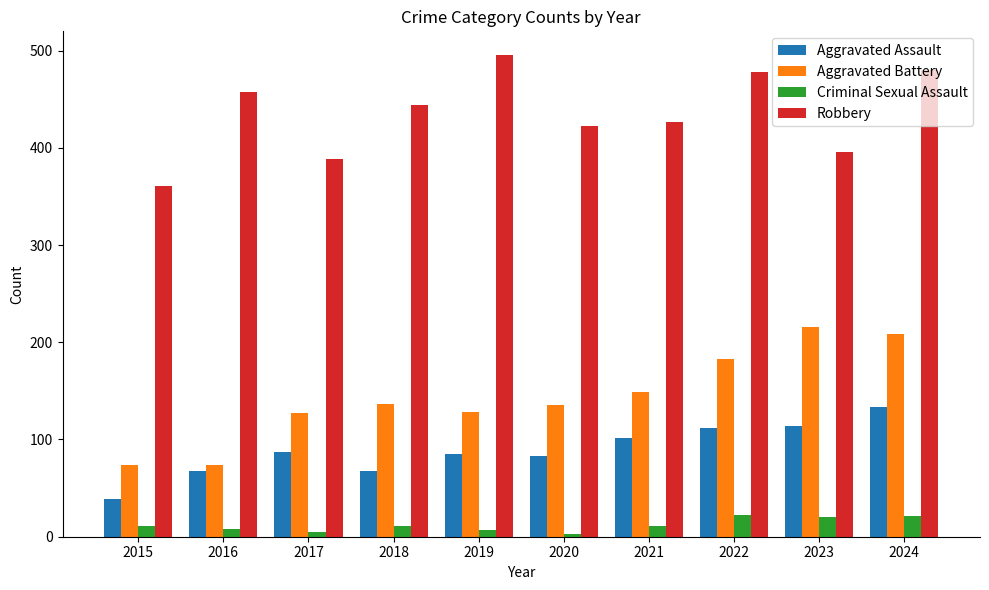

What is the sum of the Aggravated Battery values at 2022 and 2021?

332